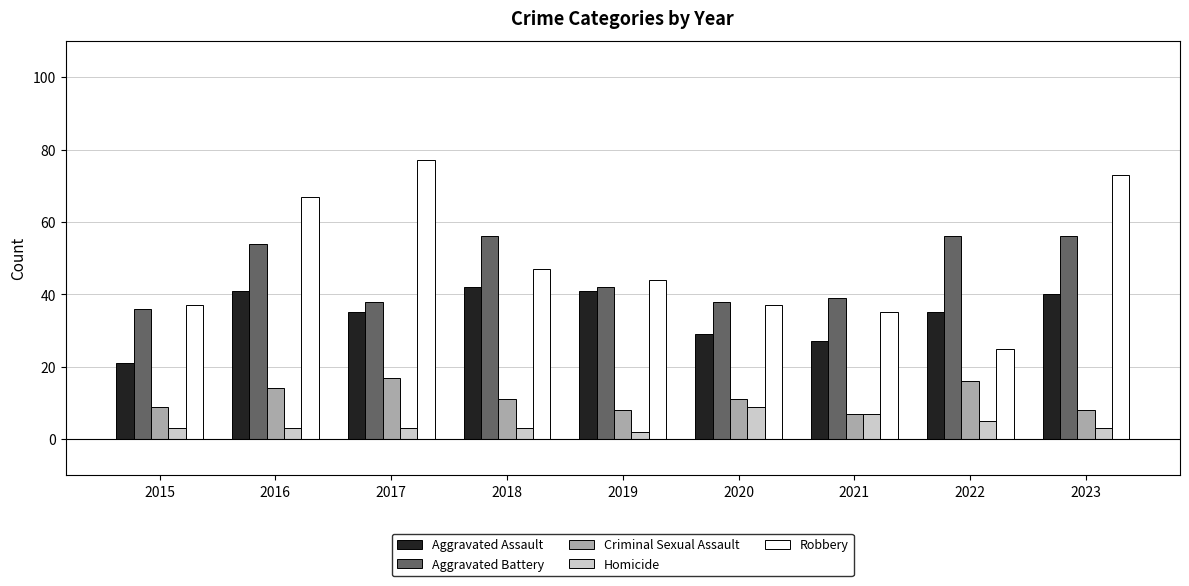

What is the value of the Homicide bar at the 4th from the left?

3